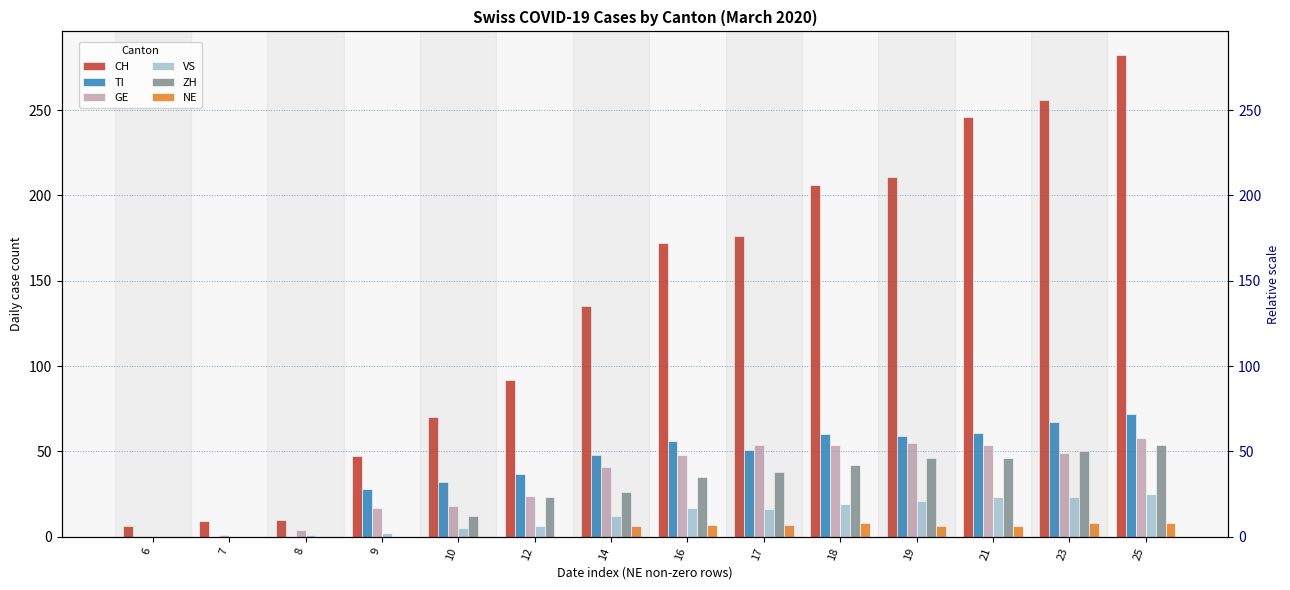

Reading left to right, what are all the values shown in this chart?

CH: 6	9	10	47	70	92	135	172	176	206	211	246	256	282
TI: 0	0	0	28	32	37	48	56	51	60	59	61	67	72
GE: 0	1	4	17	18	24	41	48	54	54	55	54	49	58
VS: 0	0	1	2	5	6	12	17	16	19	21	23	23	25
ZH: 0	0	0	0	12	23	26	35	38	42	46	46	50	54
NE: 0	0	0	0	0	0	6	7	7	8	6	6	8	8